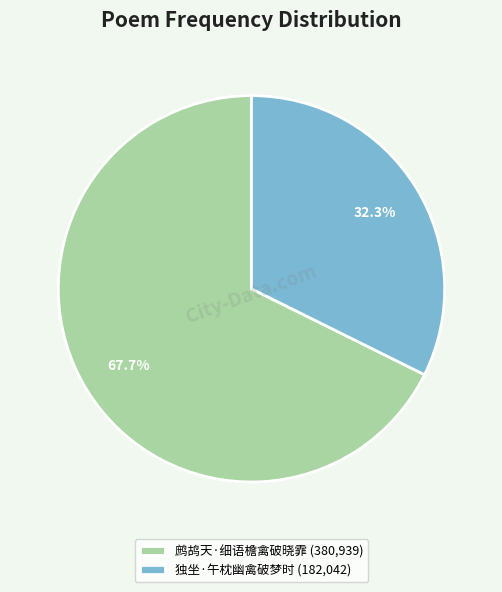

Approximately how many times larger is the value at 独坐·午枕幽禽破梦时 (182,042) compared to 鹧鸪天·细语檐禽破晓霏 (380,939)?

0.5